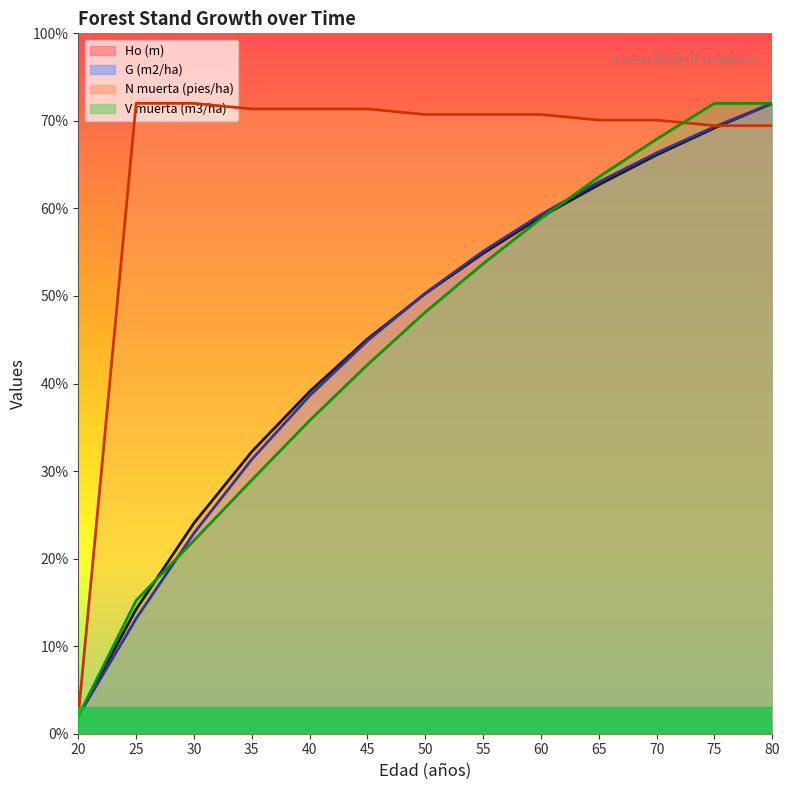

What is the sum of all Ho (m) values?

590.8